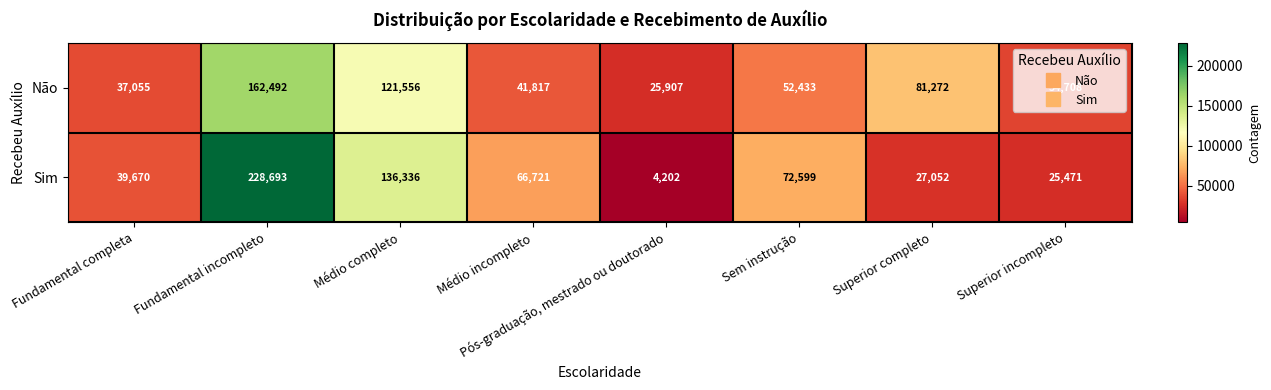

Rank the series at Superior completo from highest to lowest value.

Não, Sim